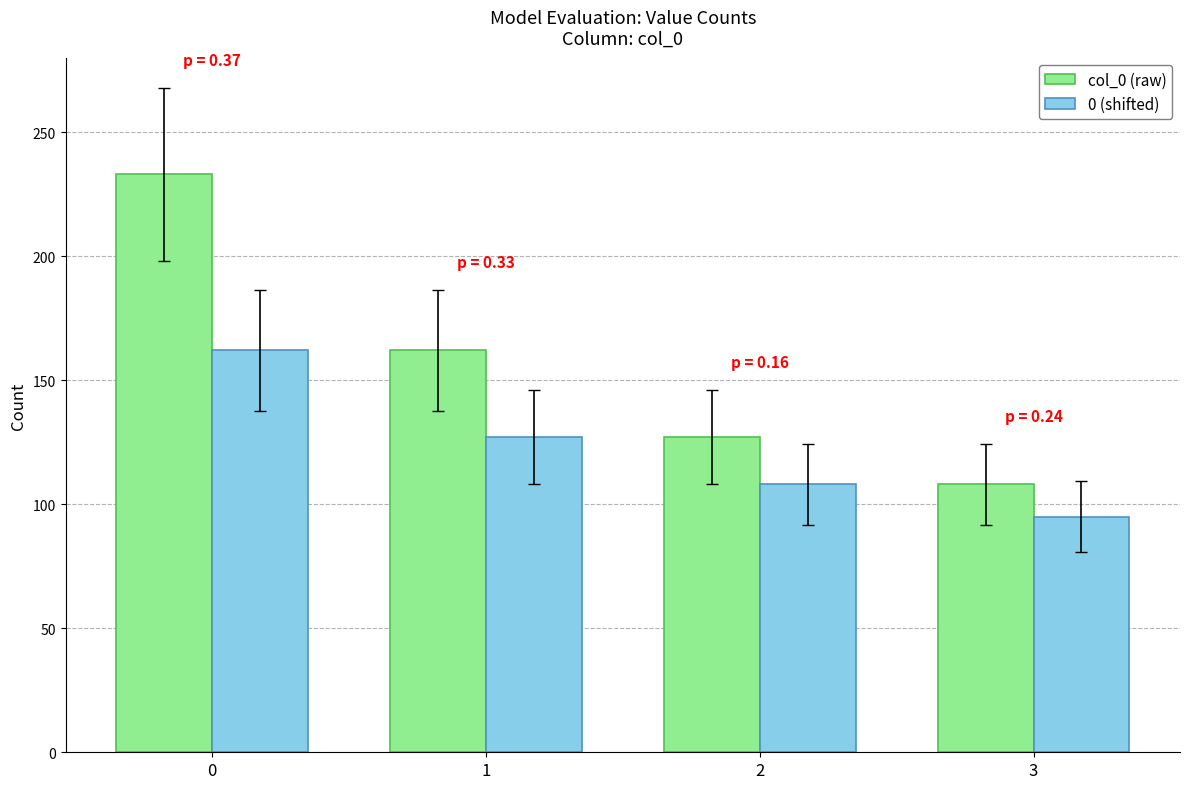

List the series in order of their peak value, highest first.

col_0 (raw), 0 (shifted)